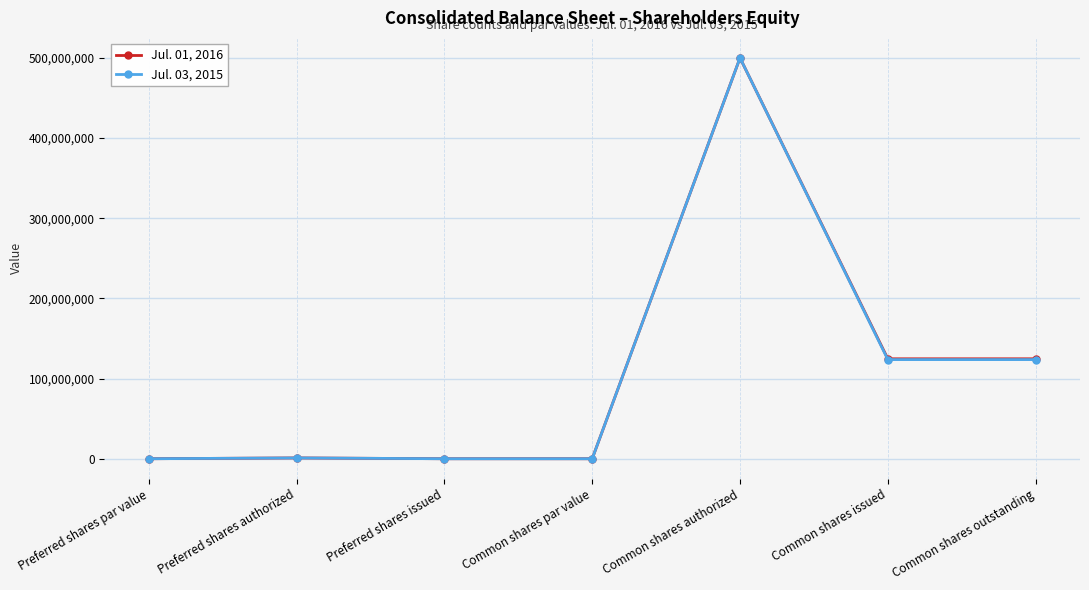

True or false: Jul. 03, 2015 has more than 2 interior local peaks.

False